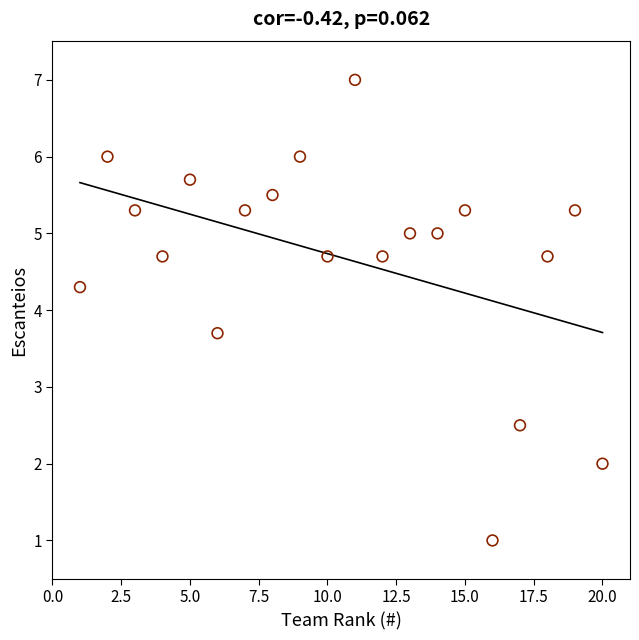

What is the range of Y values (max minus min)?

6.0